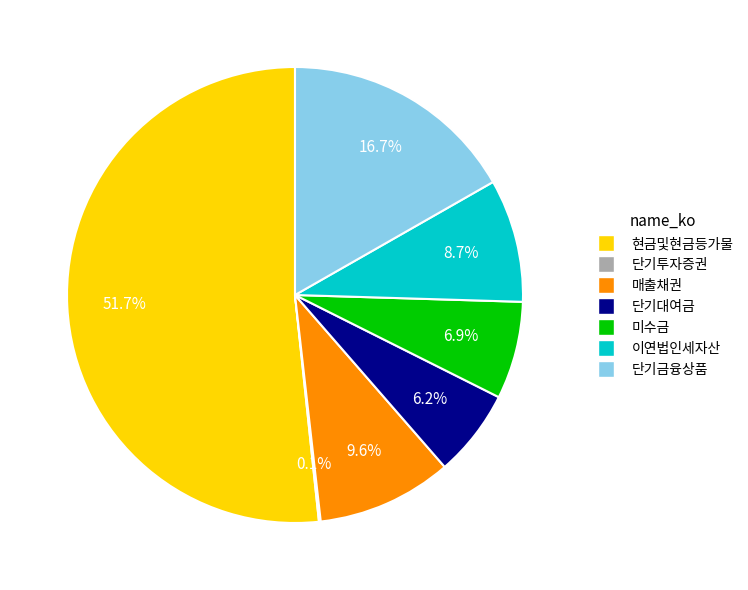

What percentage is the 미수금 slice, to the nearest percent?

7%